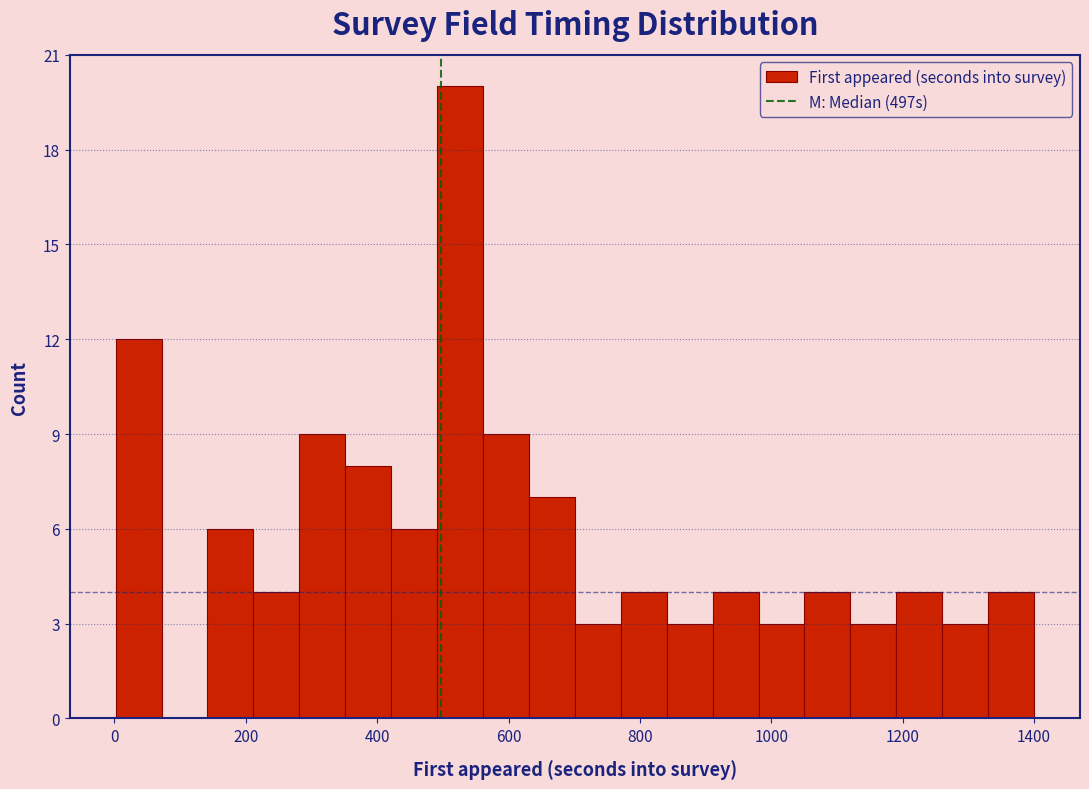

Read against the x-axis, roughly where is the centre of the tallest bar?

520